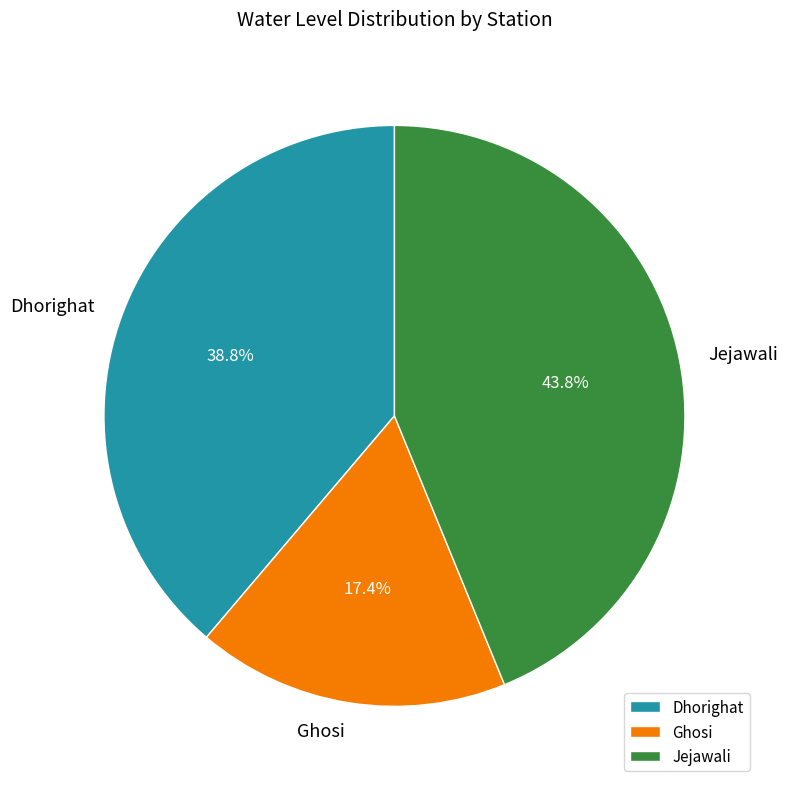

True or false: Dhorighat accounts for 27% of the total.

False